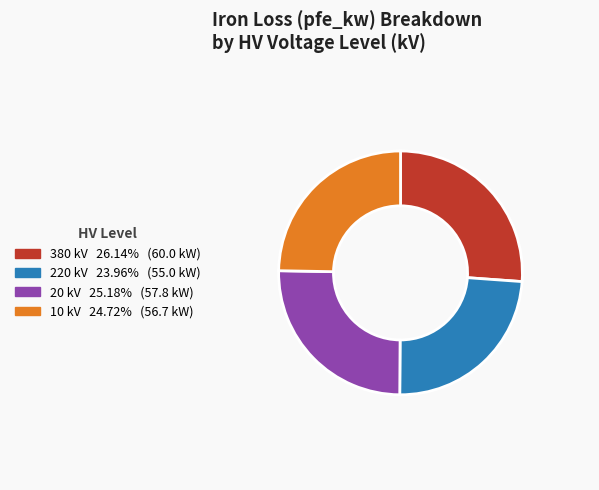

Is there a majority slice in this chart?

No